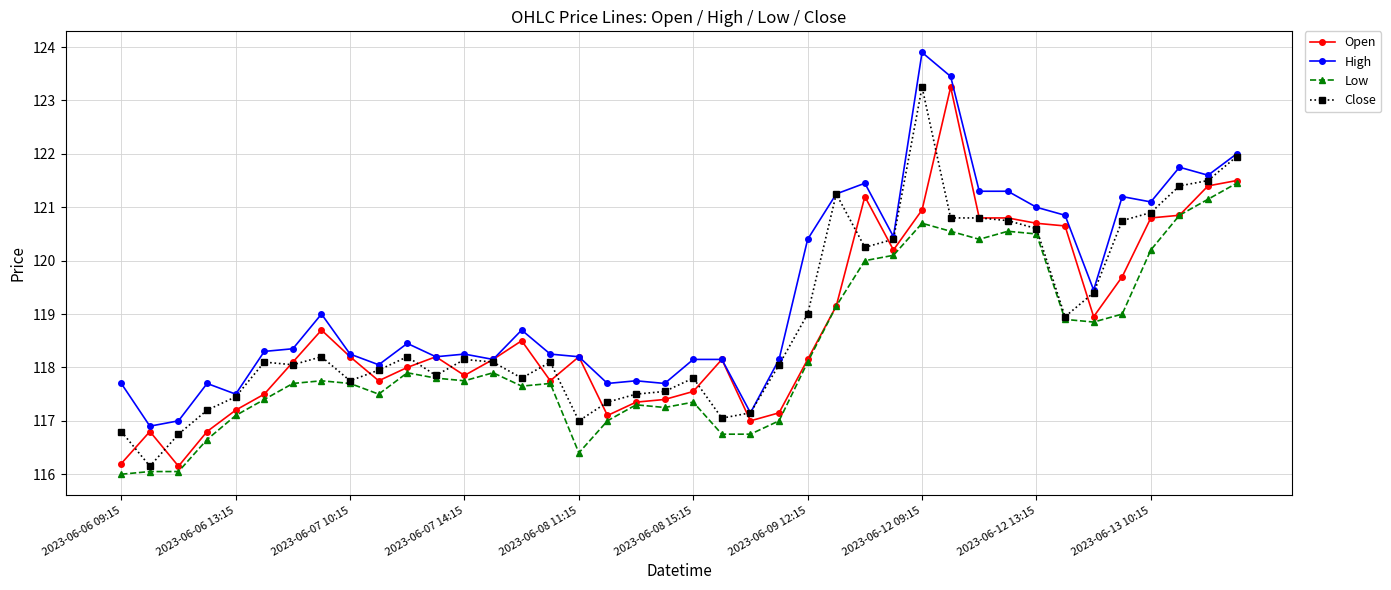

What is the value of the Low point at the 31st from the left?

120.4